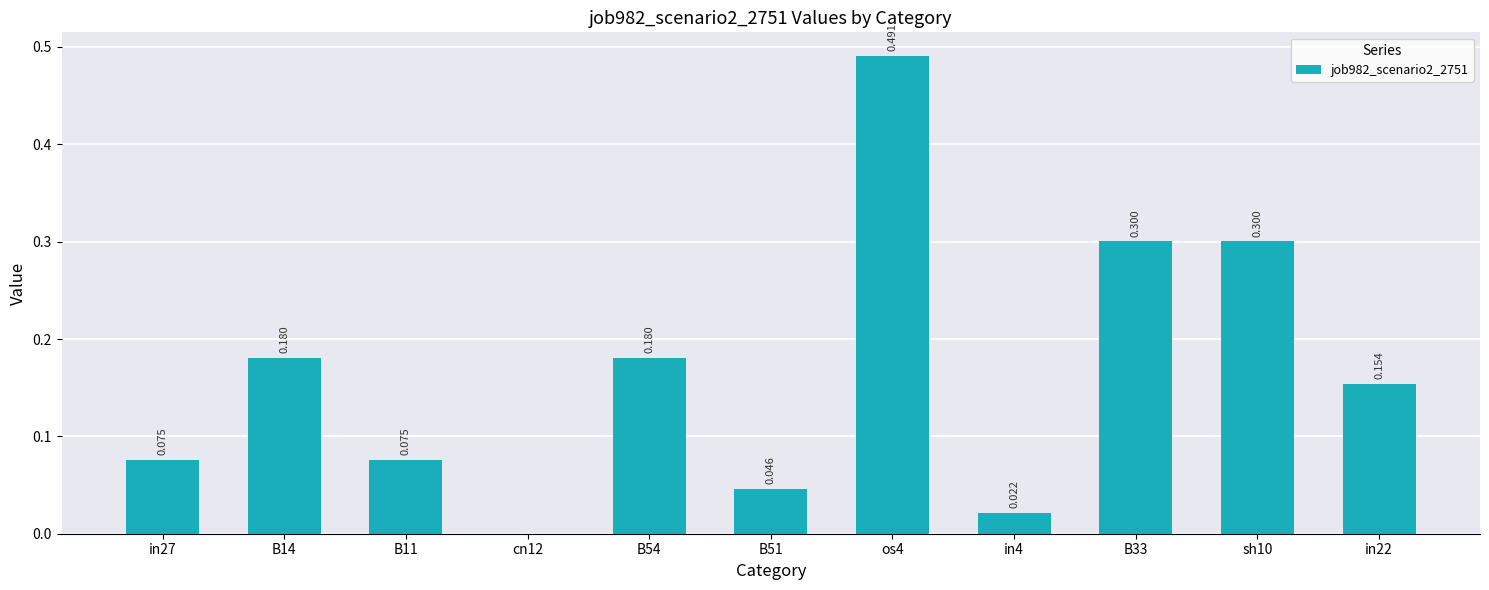

How many categories are shown in the chart?

11